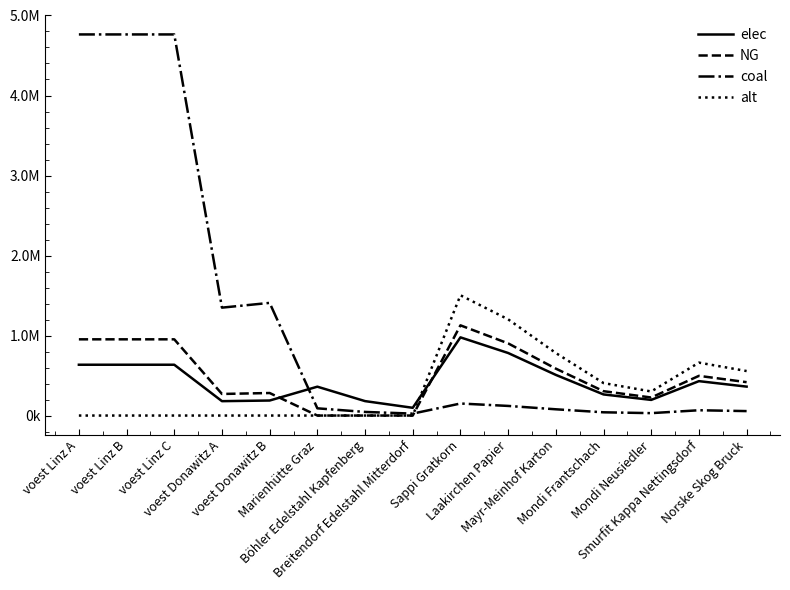

What is the total value across all series at voest Donawitz A?

1798131.5